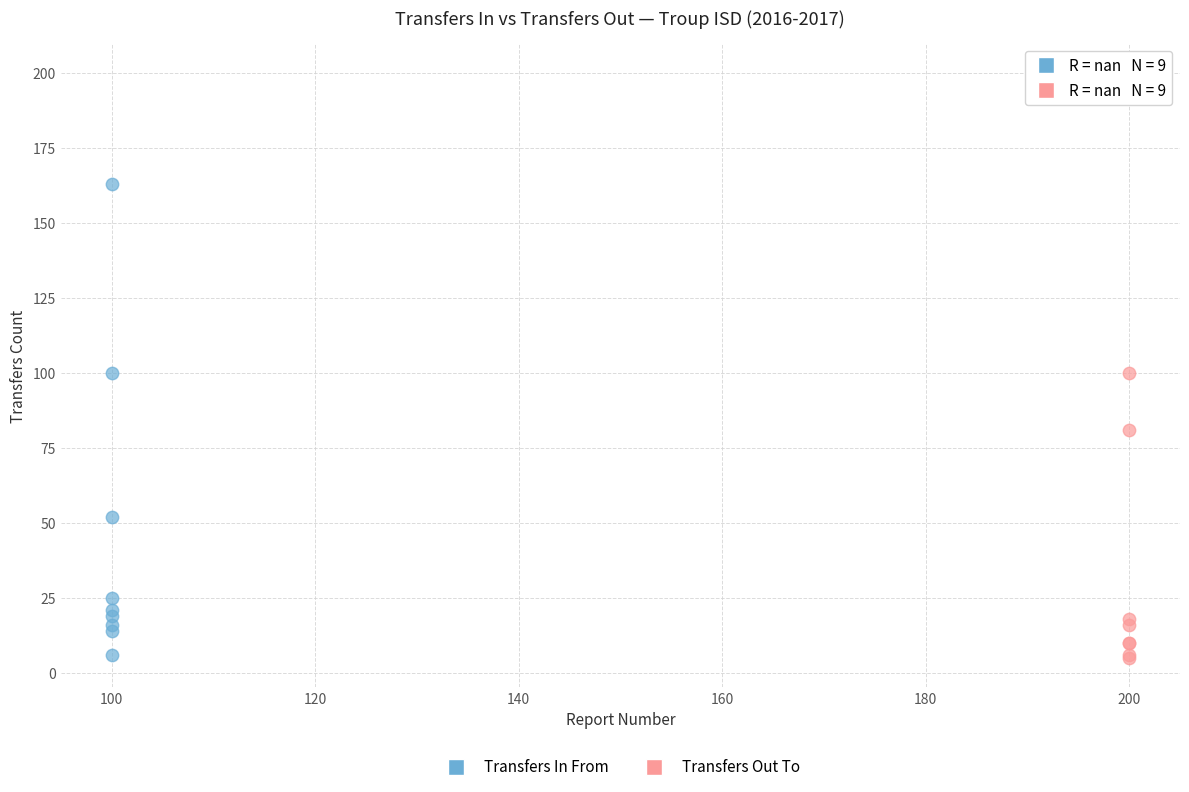

Which series contains the highest Y value?

Transfers Out To